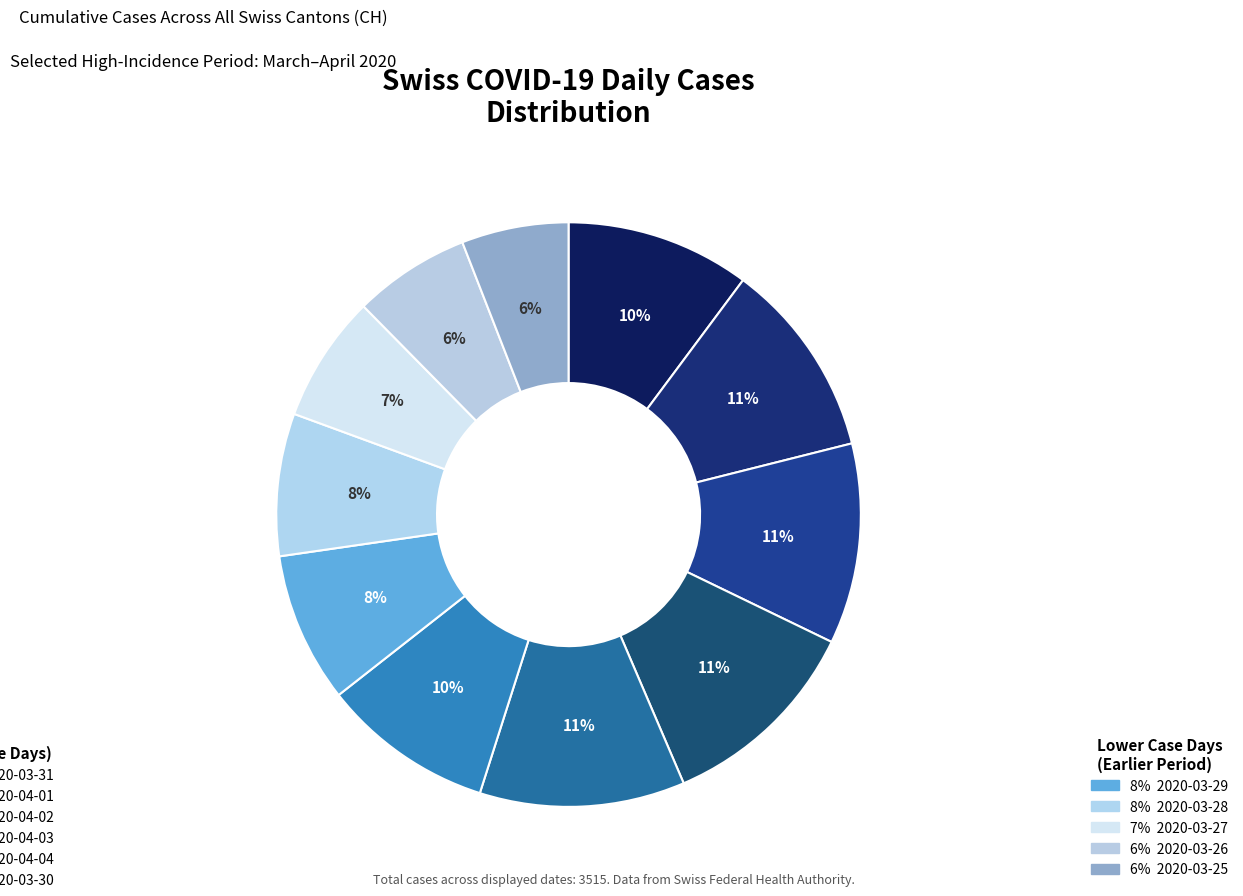

Count the number of slices in the pie.

11